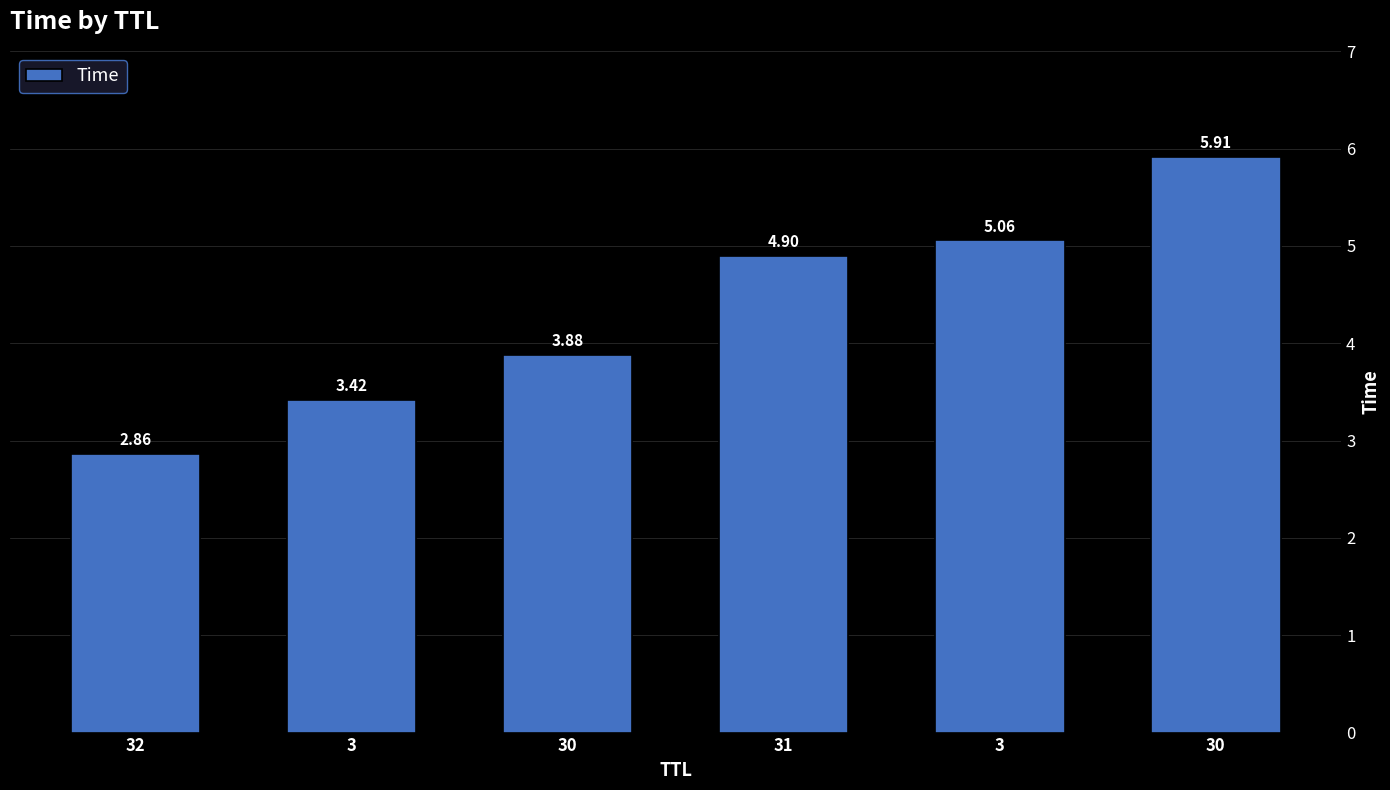

How many bars are there in total?

6